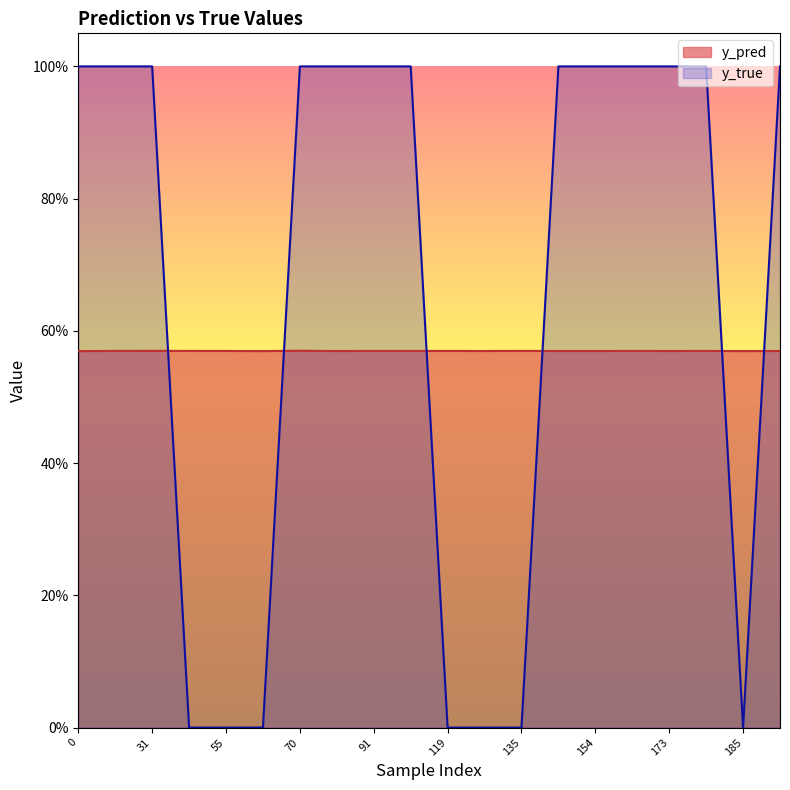

The value of y_pred at 185 is 0.6. True or false?

True